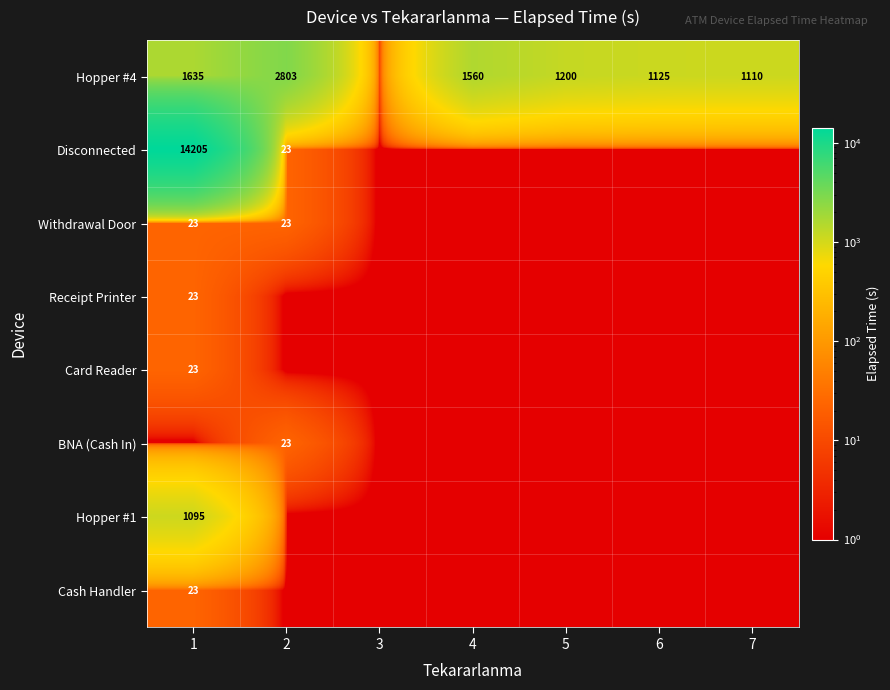

What is the difference between the Hopper #4 values at 1 and 2?

1168.0